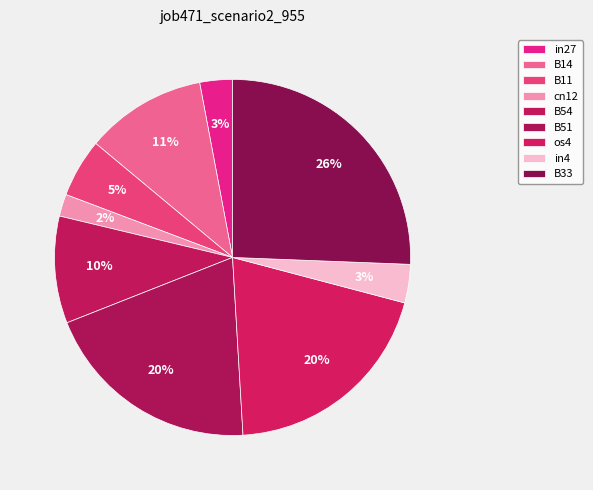

What is the total percentage of B14 and B51?

30.9%